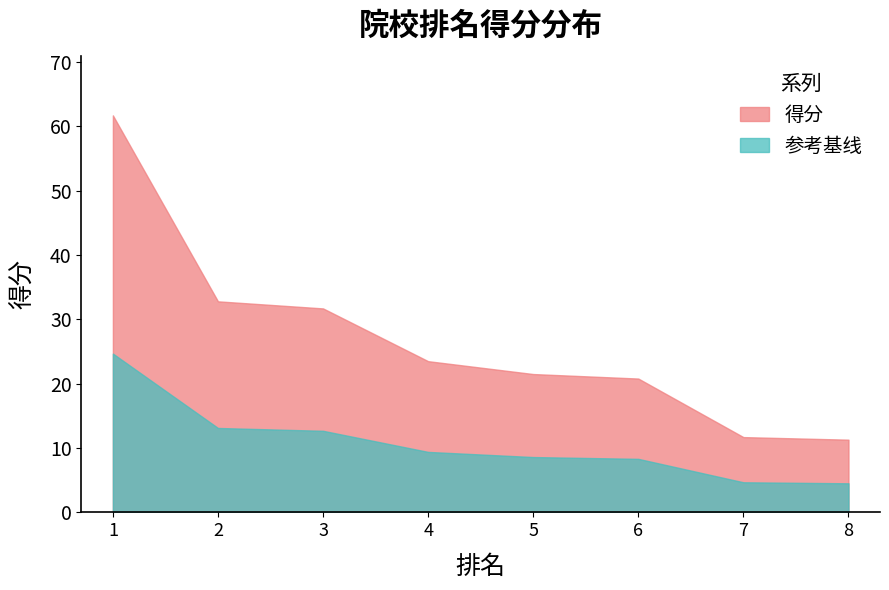

What is the change in value from 1 to 3?

-30.0